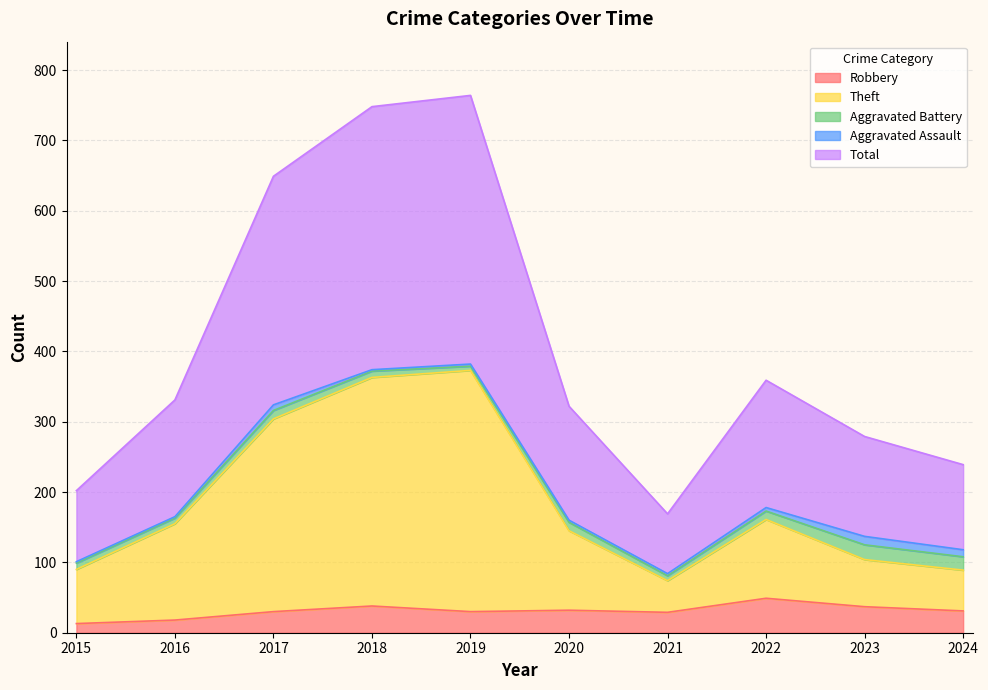

What are all the series names shown in the legend?

Robbery, Theft, Aggravated Battery, Aggravated Assault, Total